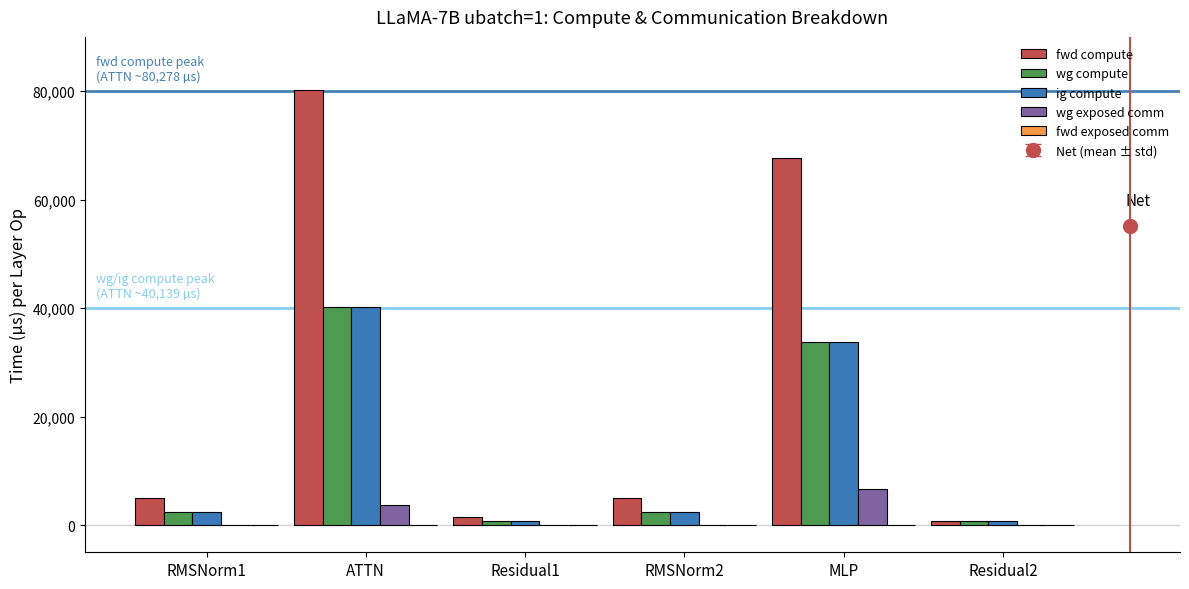

Is it true that fwd compute equals 705.3 at Residual2?

True